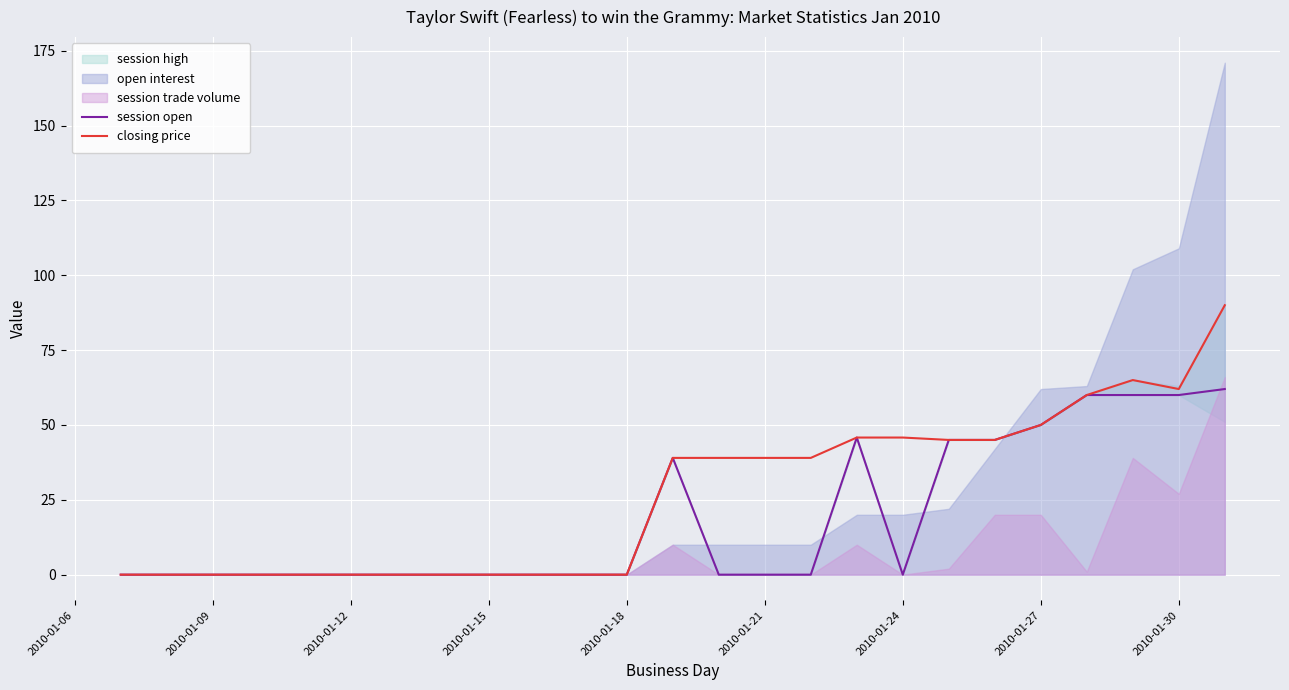

What is the maximum value for closing price?

90.0